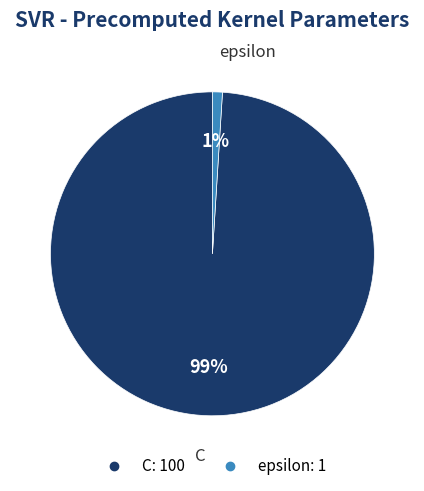

To the nearest percent, what is the average slice percentage?

50%